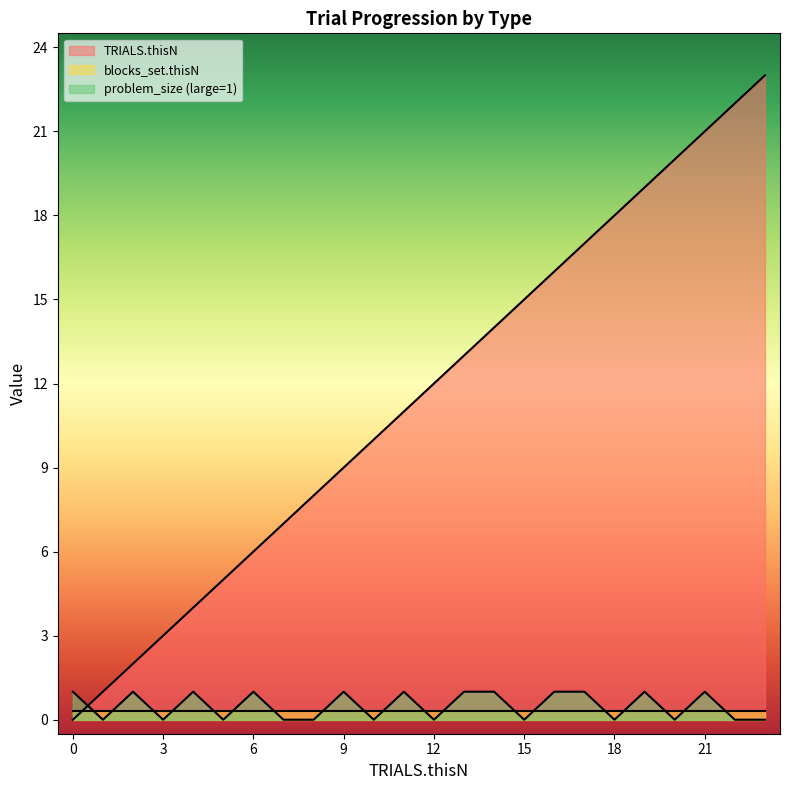

What is the total value across all series at 16?

16